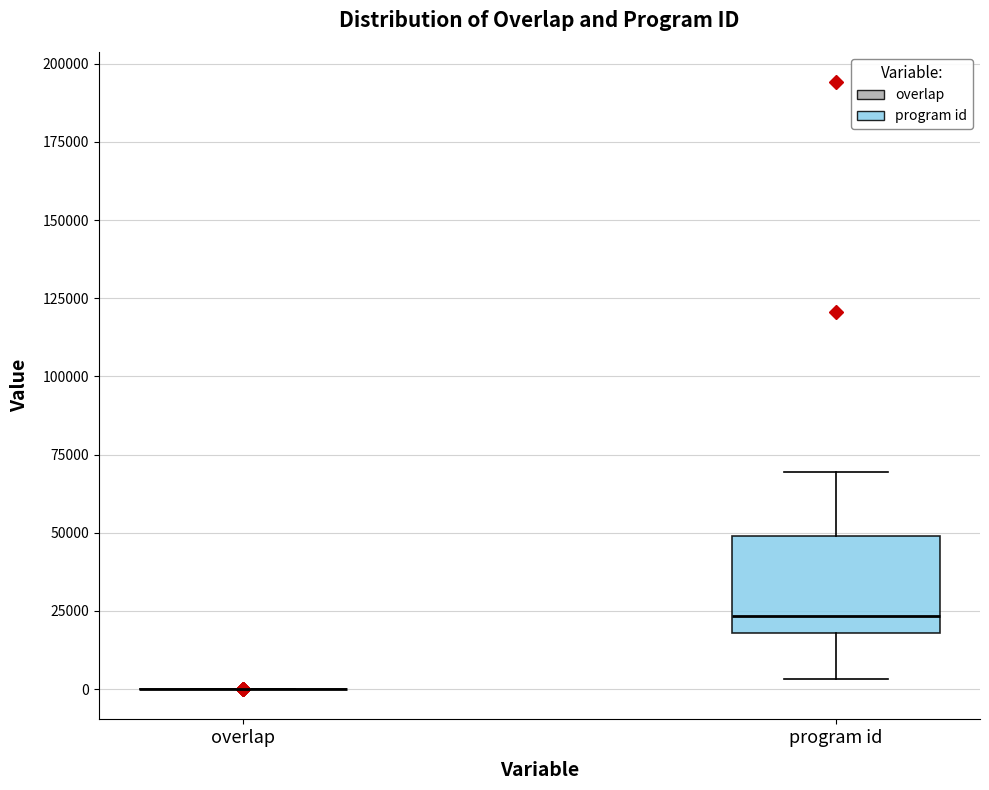

Where does the lower whisker of the box for program id end on the y-axis? The values are not printed on the chart, so give them approximately, as read against the axis.

5000